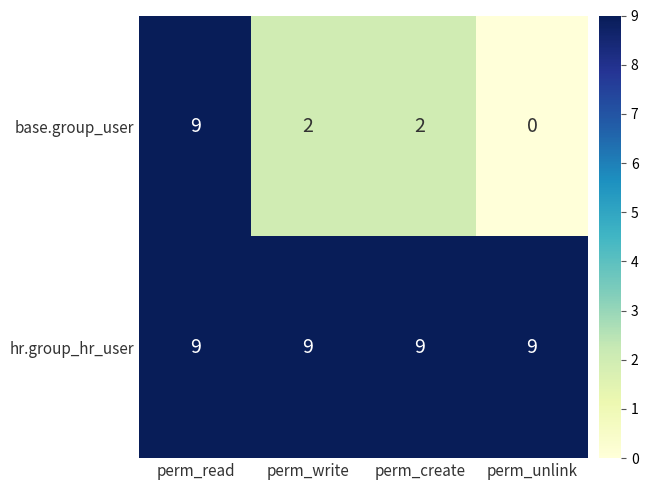

Read the hr.group_hr_user value at perm_unlink.

9